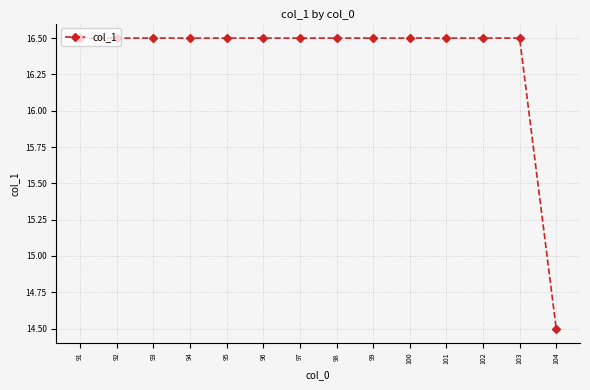

Is it true that the value at 96 is 16.5?

True